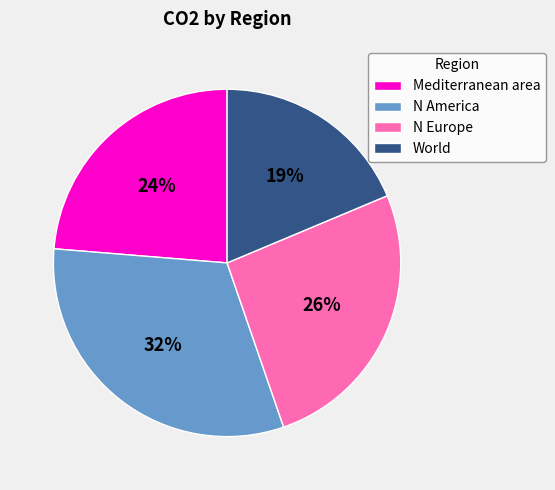

Is there any slice that represents more than half of the pie?

No